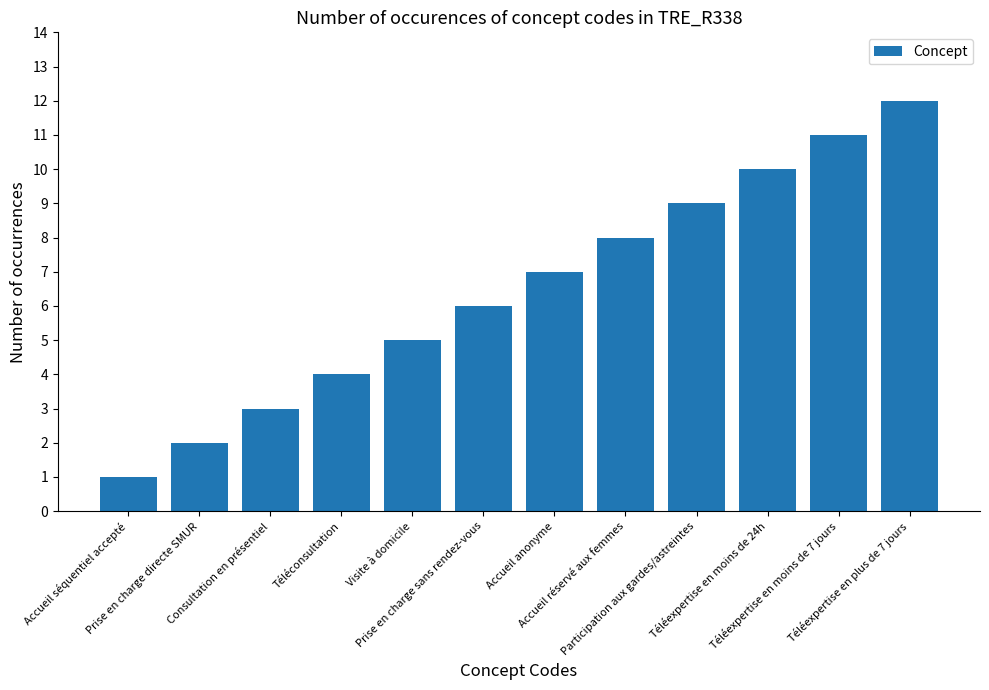

How many distinct data groups are displayed?

1